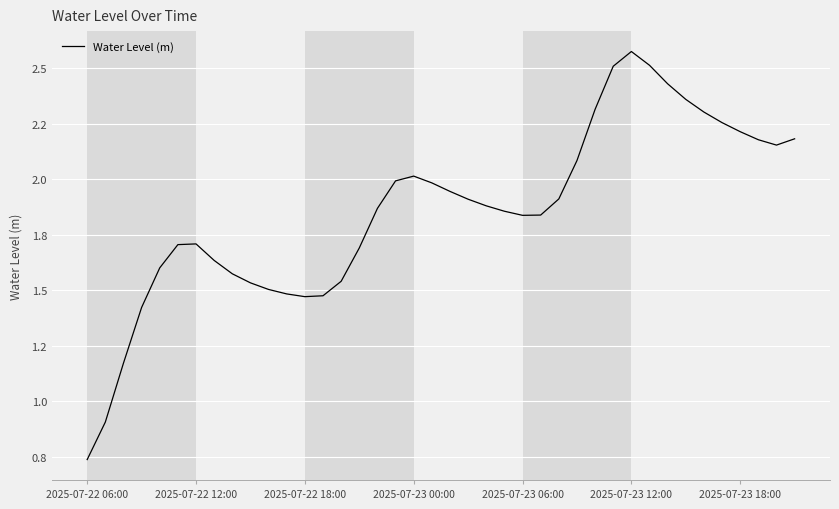

What is the value of the 28th point from the left?

2.1